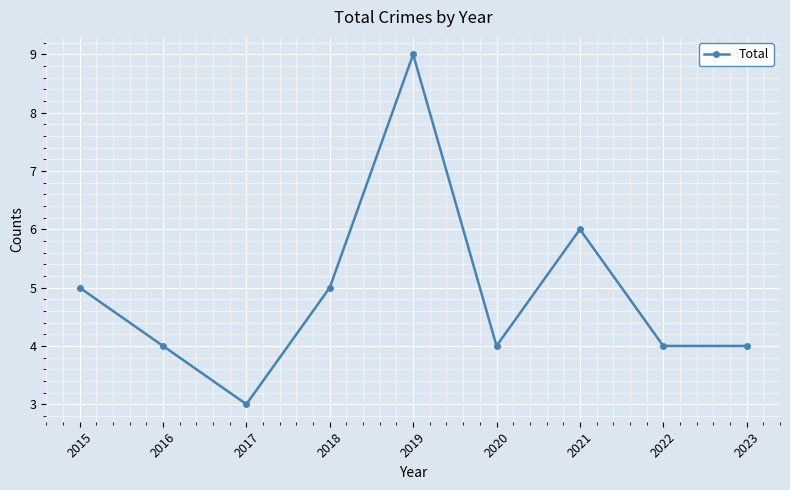

What is the difference between the values at 2019 and 2022?

5